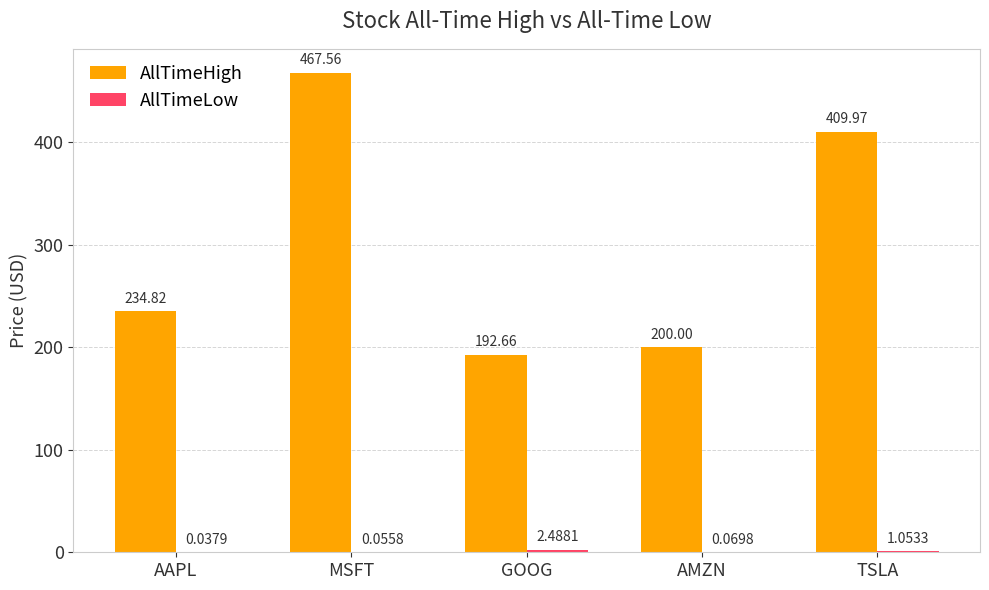

What is the sum of all AllTimeHigh values?

1505.0